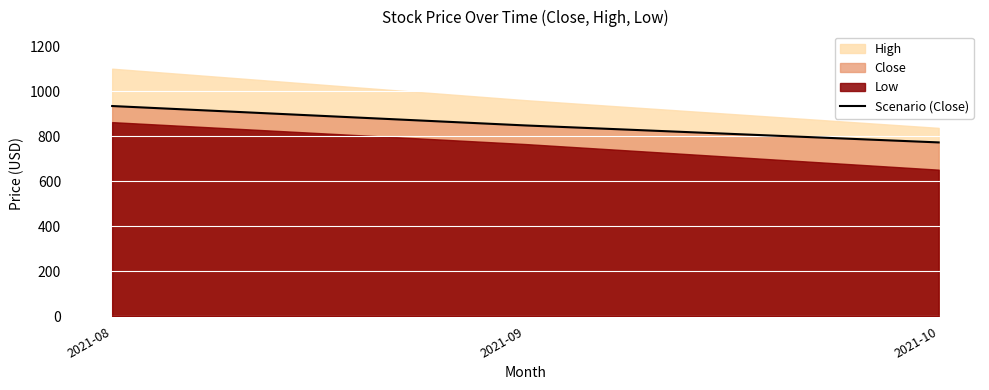

How many data points are less than 847?

1